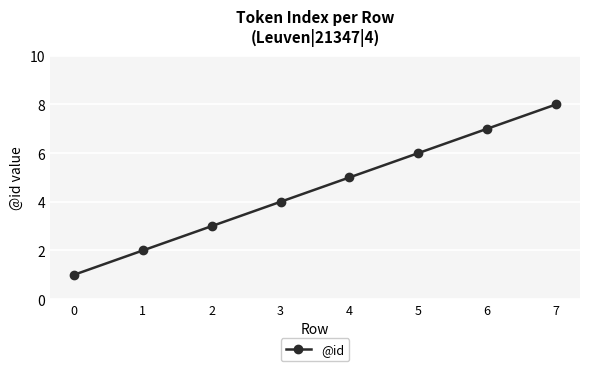

List the labels in order of value, largest first.

7, 6, 5, 4, 3, 2, 1, 0